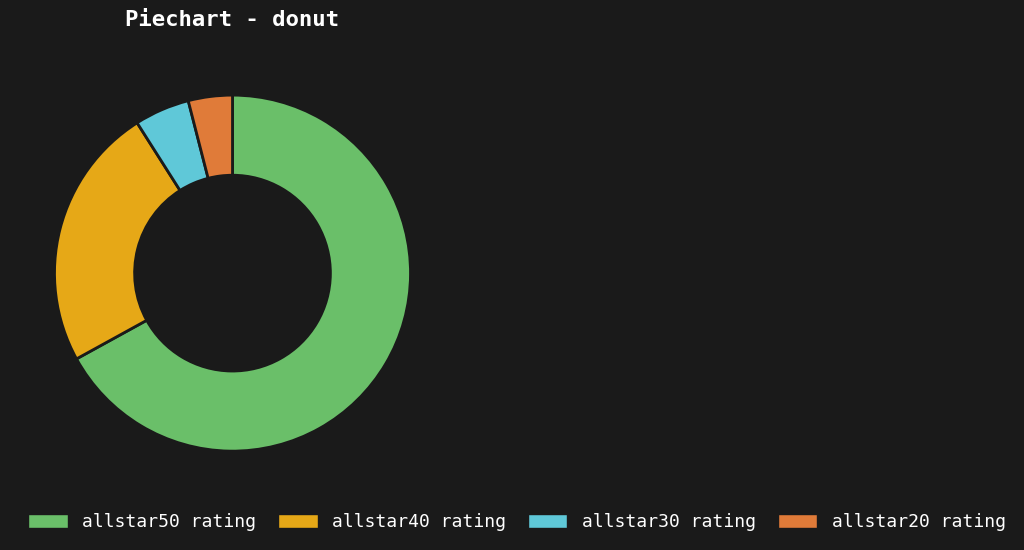

What is the majority slice?

allstar50 rating